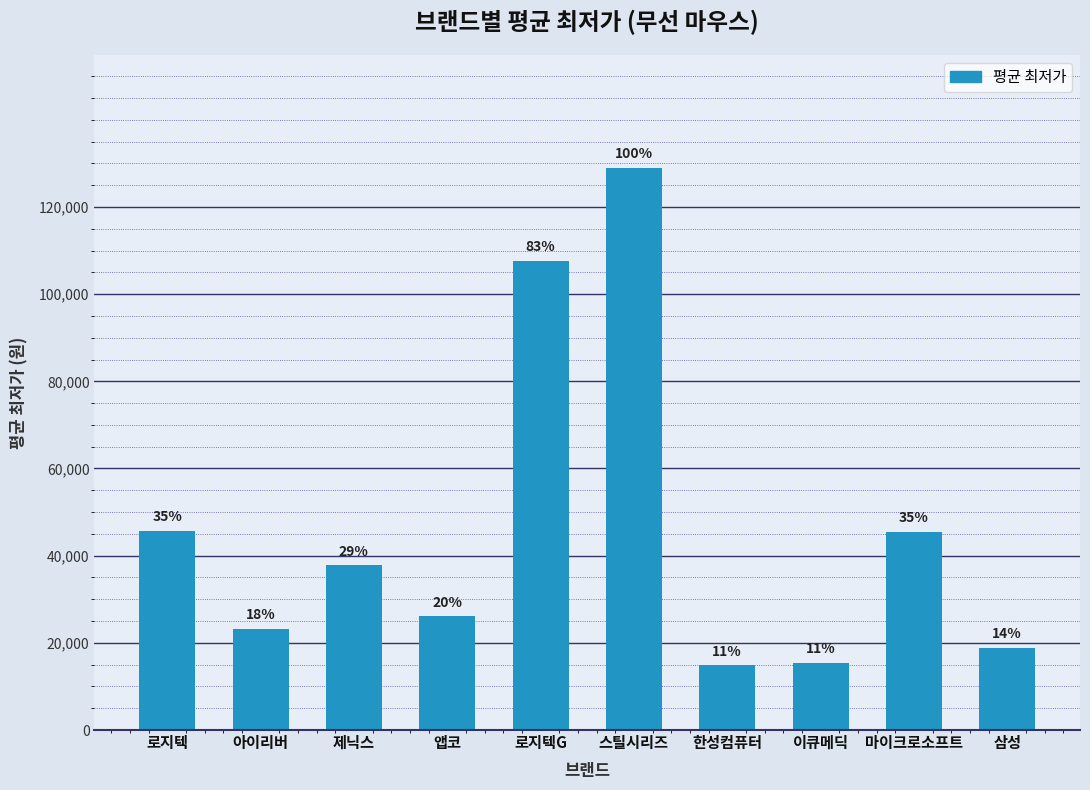

What position from the right is 삼성?

1